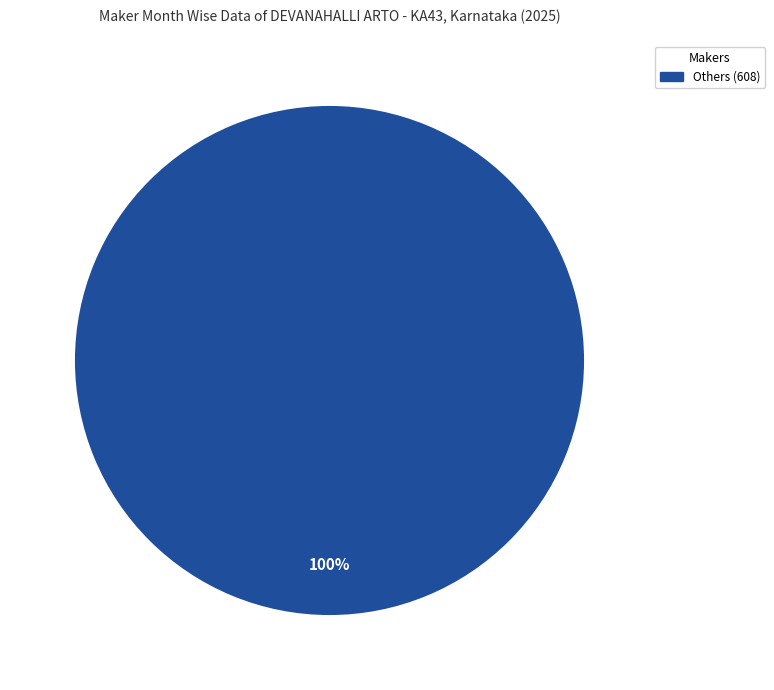

Does any single category account for the majority?

Yes